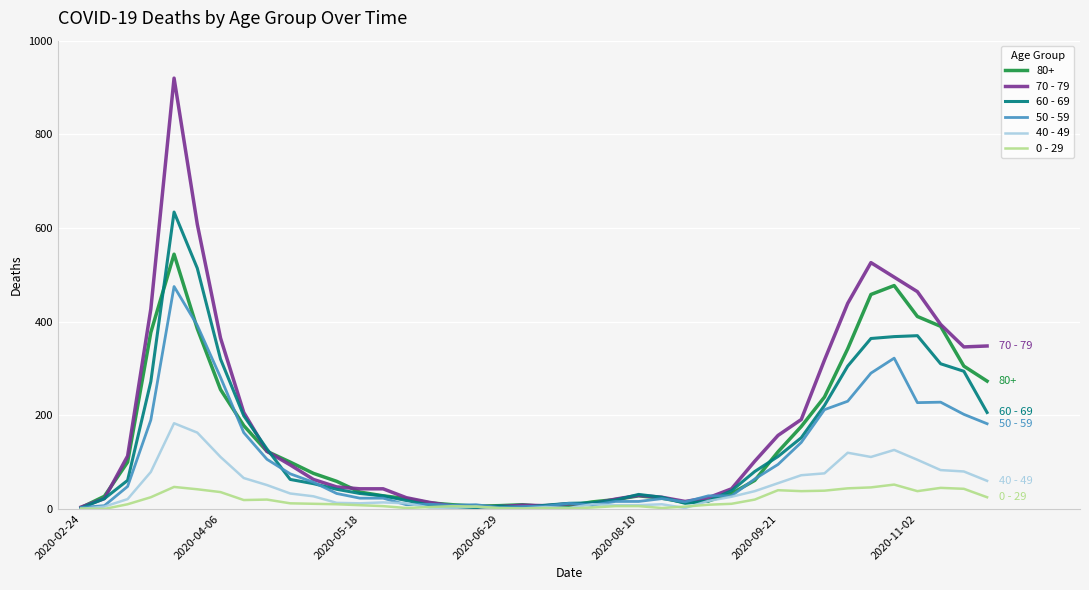

List the series in order of their peak value, highest first.

70 - 79, 60 - 69, 80+, 50 - 59, 40 - 49, 0 - 29